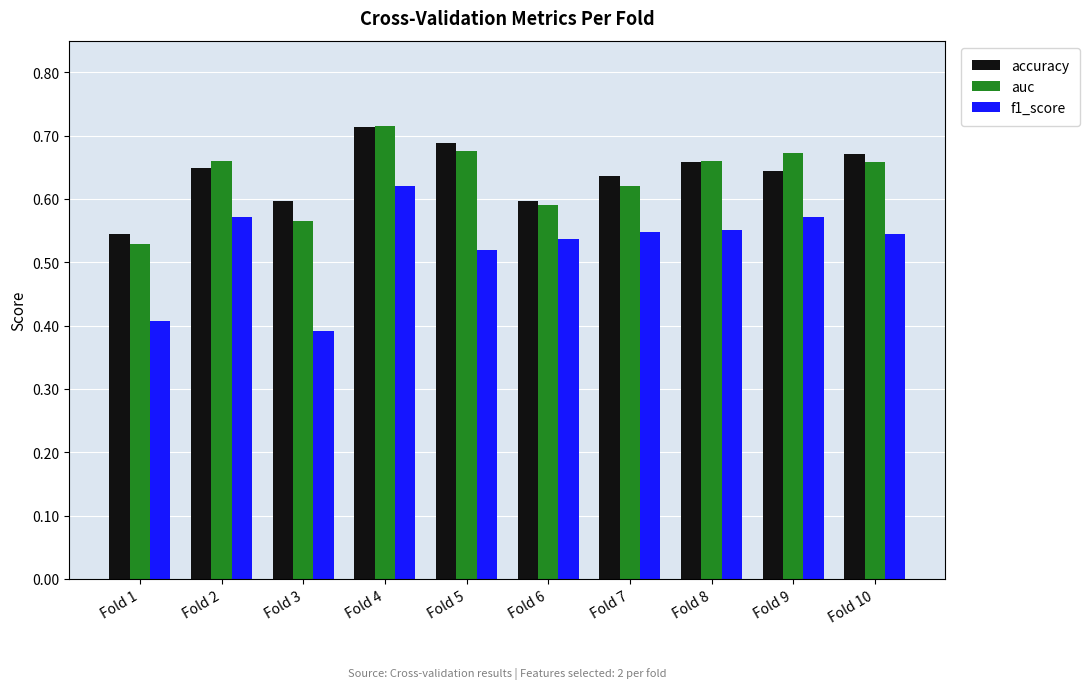

How many bars are there in total?

30